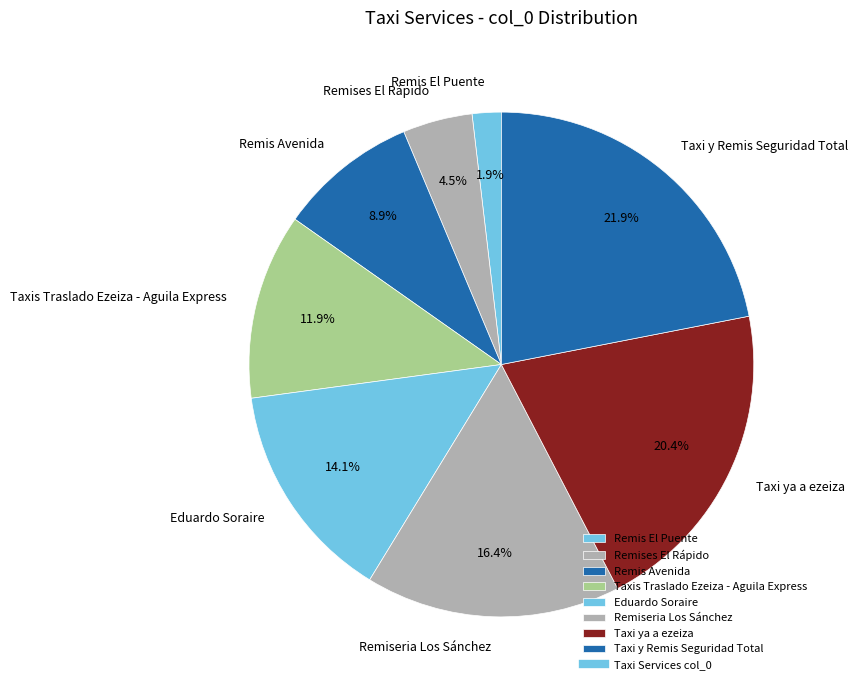

What is the largest slice in the pie chart?

Taxi y Remis Seguridad Total